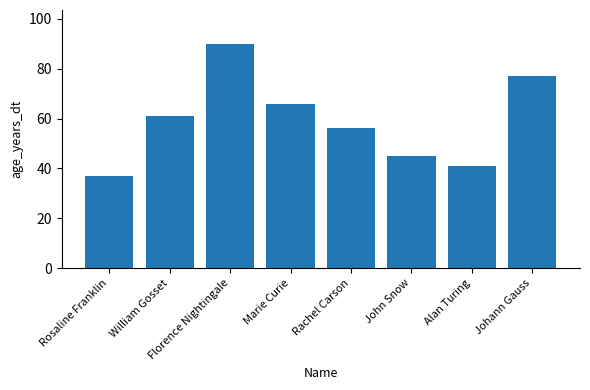

What is the value of the 1st bar from the left?

37